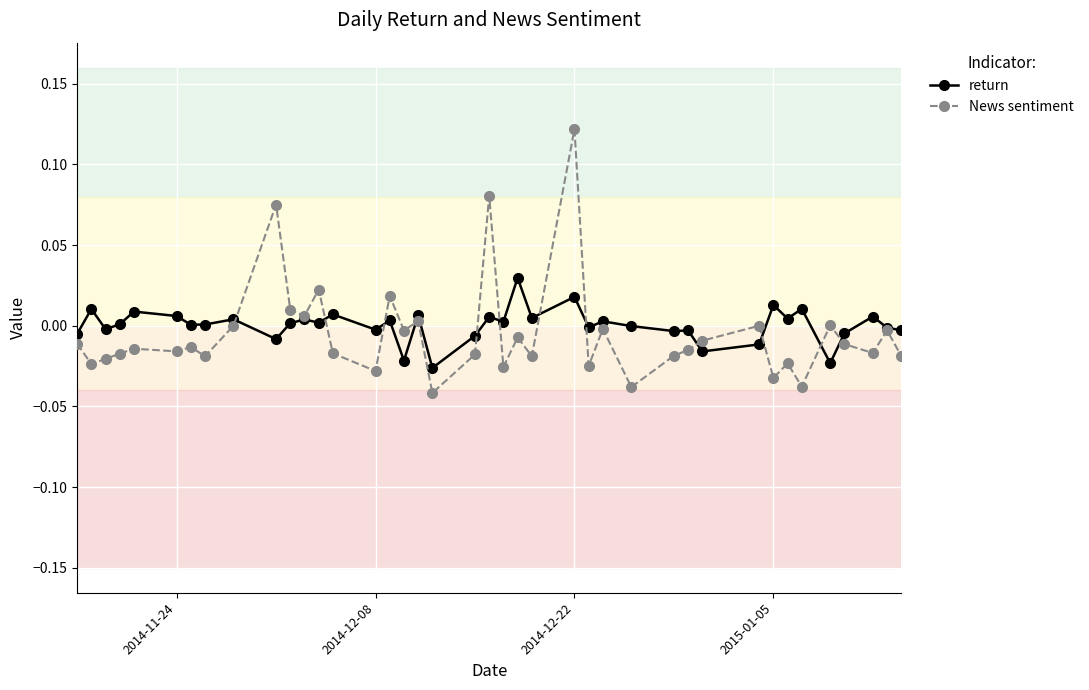

What is the difference between the maximum and minimum values in the News sentiment series?

0.2